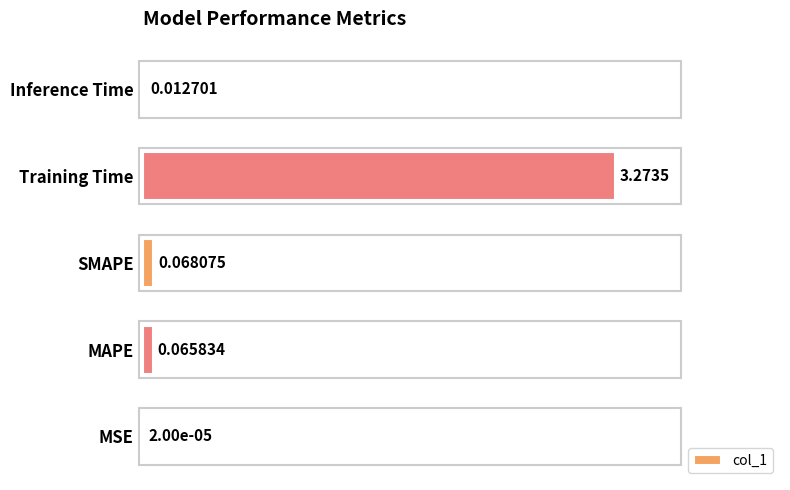

At which label is the value closest to 0?

MSE